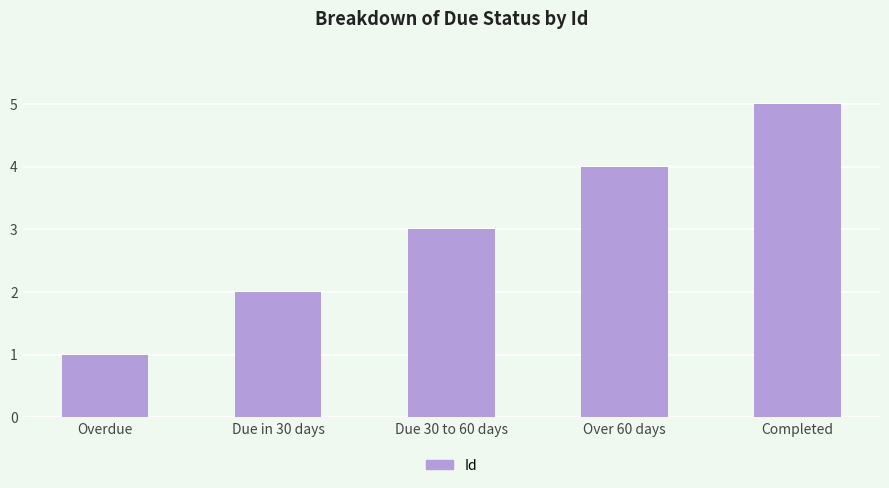

Rank the categories by value from lowest to highest.

Overdue, Due in 30 days, Due 30 to 60 days, Over 60 days, Completed